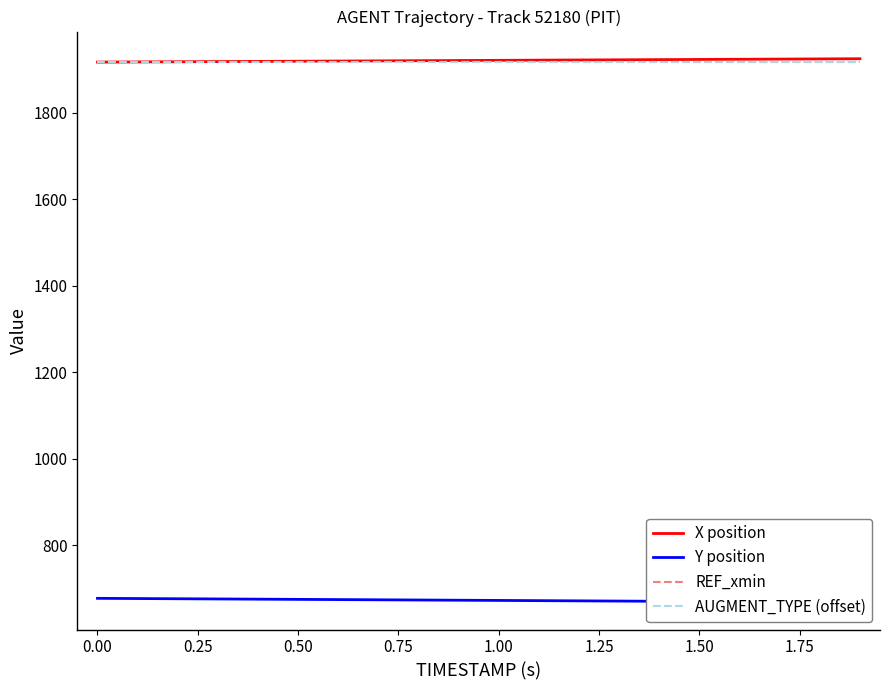

What are all the series names shown in the legend?

X position, Y position, REF_xmin, AUGMENT_TYPE (offset)